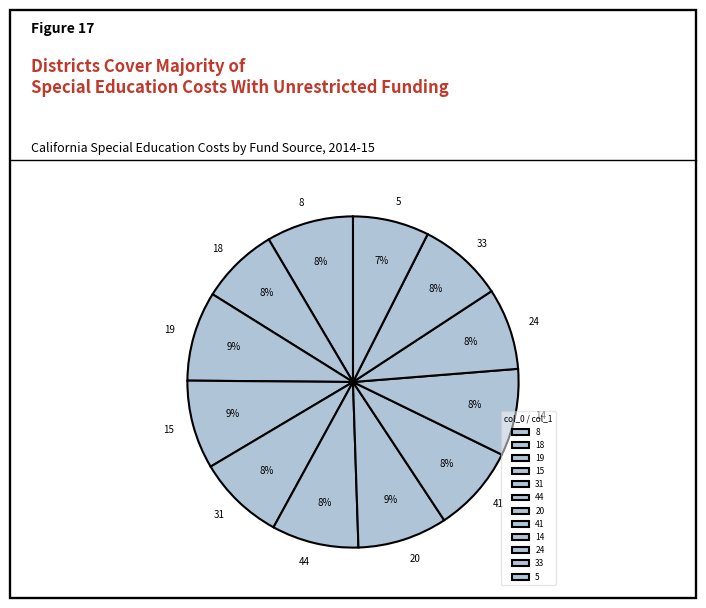

What is the ratio of the value at 19 to the value at 24?

1.1